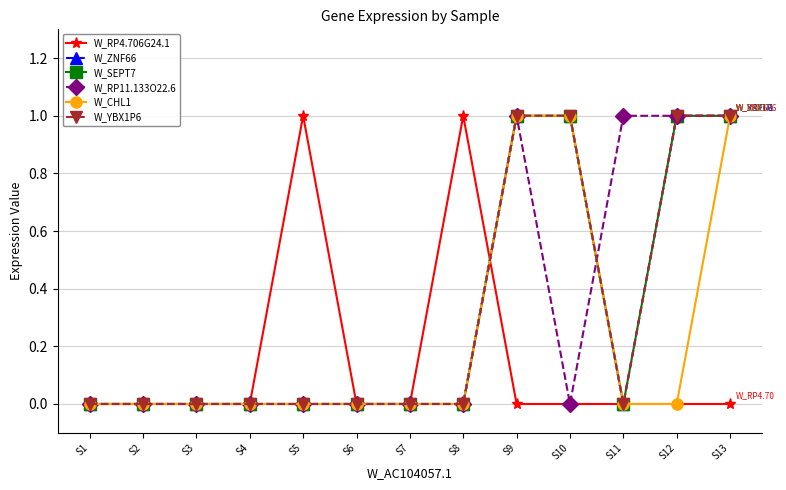

List the series in order of their peak value, lowest first.

W_RP4.706G24.1, W_ZNF66, W_SEPT7, W_RP11.133O22.6, W_CHL1, W_YBX1P6